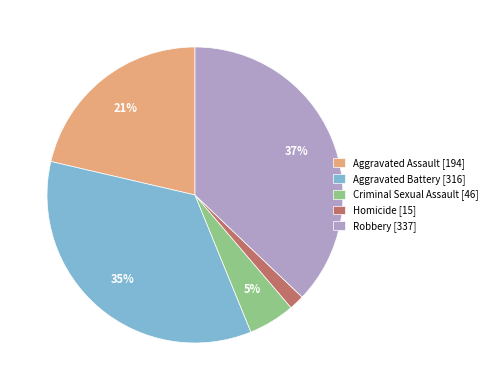

Which has a higher value, Aggravated Assault [194] or Aggravated Battery [316]?

Aggravated Battery [316]